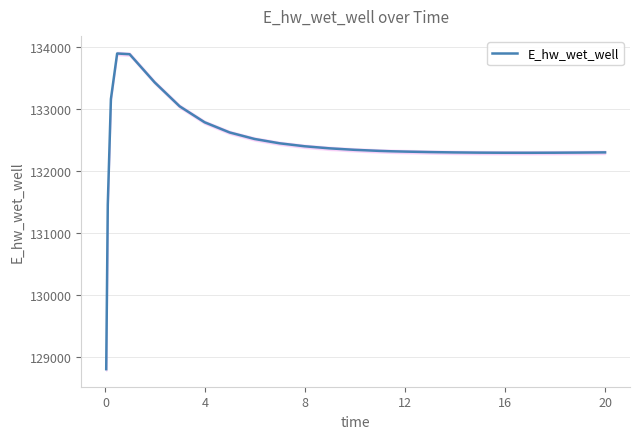

What is the highest value of the E_hw_wet_well series?

133902.6